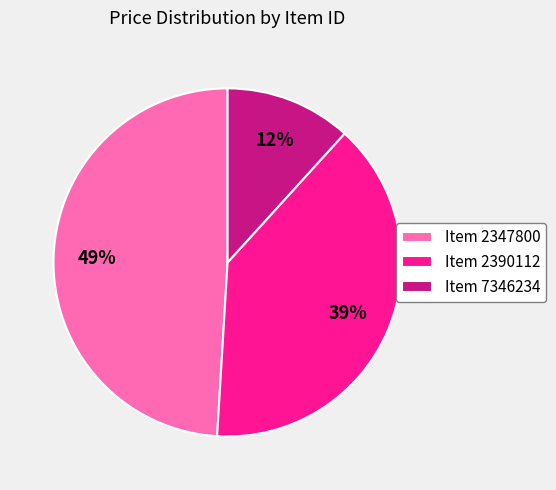

What is the smallest slice in the pie chart?

Item 7346234